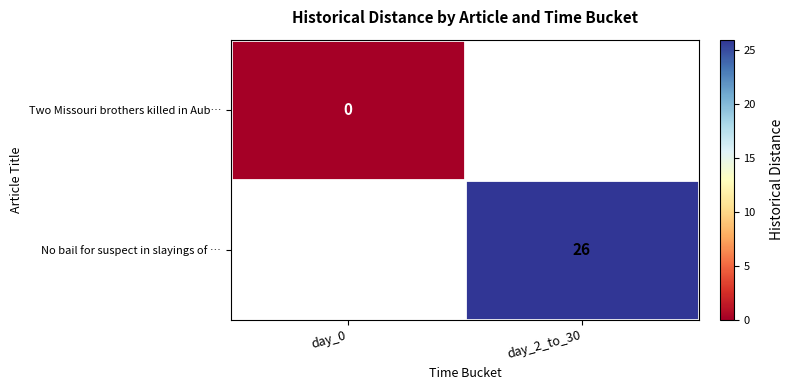

List the series in order of their peak value, lowest first.

Two Missouri brothers killed in Aub…, No bail for suspect in slayings of …